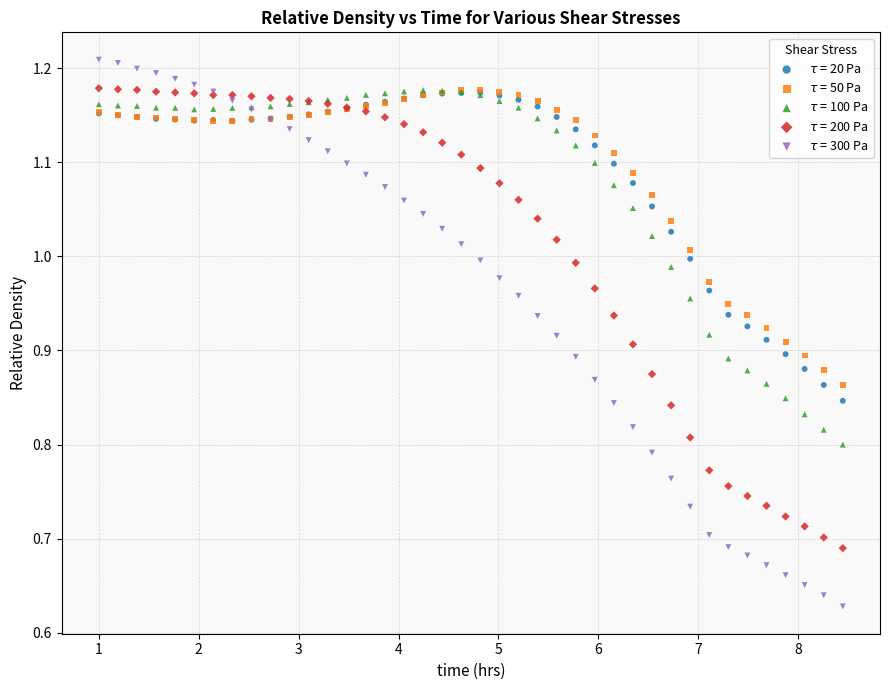

Which series has the widest spread of Y values?

$\tau$ = 300 Pa